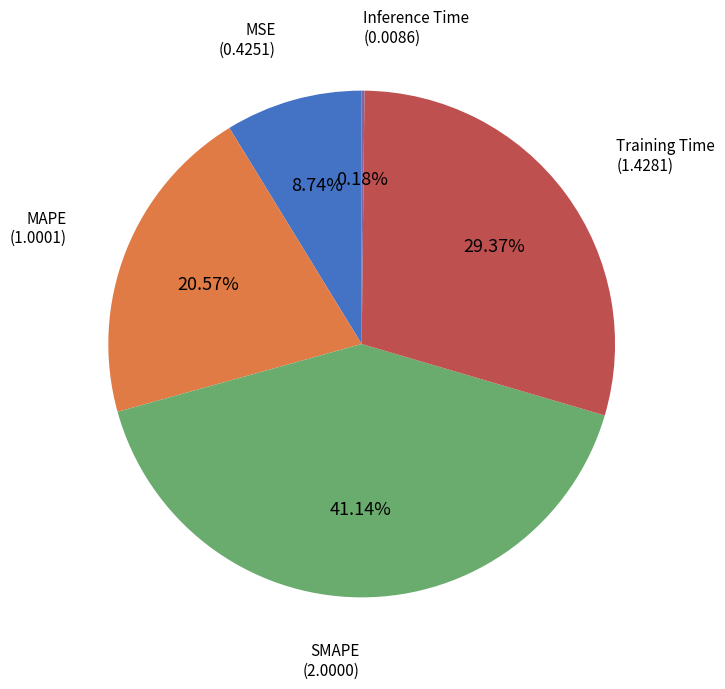

Is there any slice that represents more than half of the pie?

No